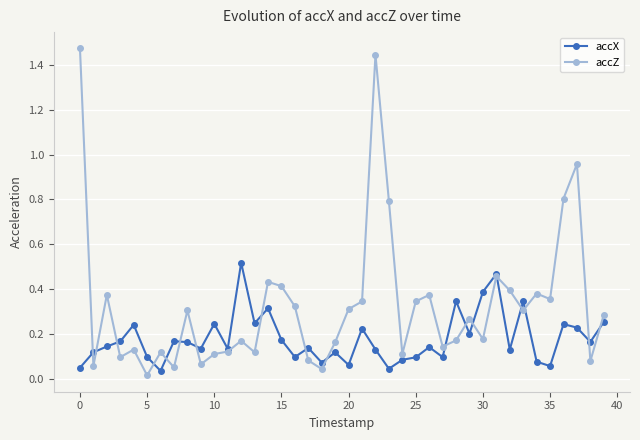

True or false: accZ has more than 0 points higher than both neighbors.

True